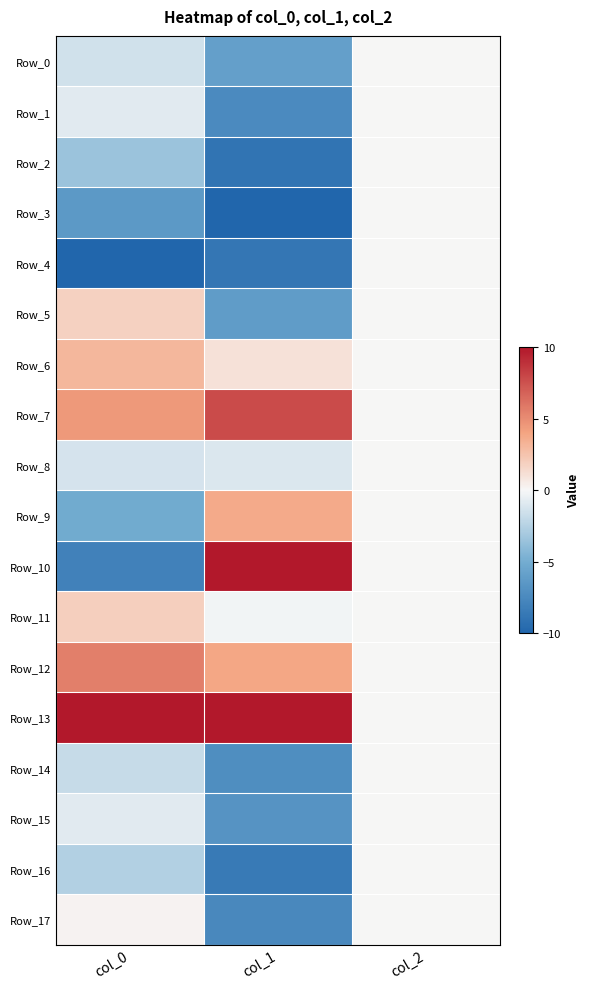

Which series has the largest total across all categories?

Row_13